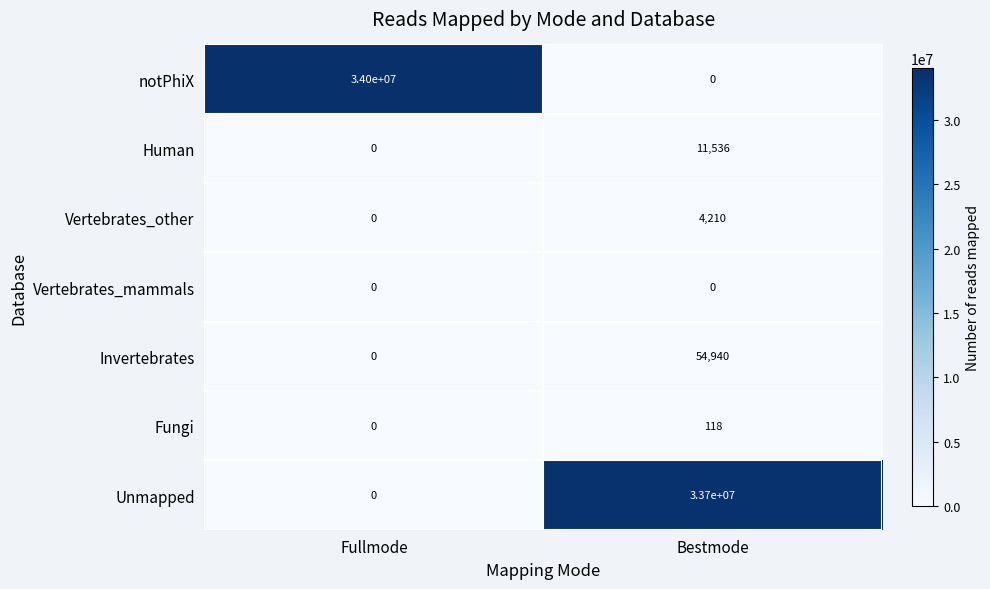

What is the spread (max minus min) of values at Fullmode?

34000000